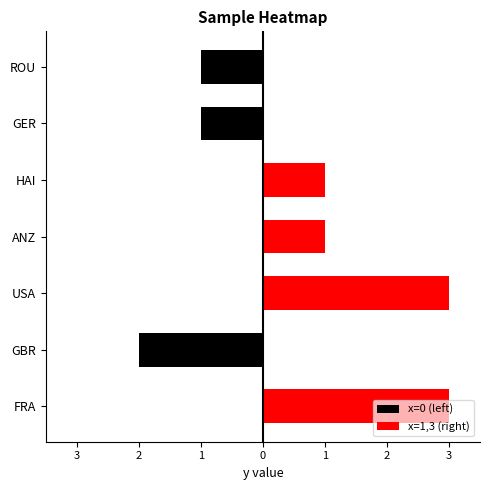

Is it true that x=1,3 (right) equals 1 at 0?

True